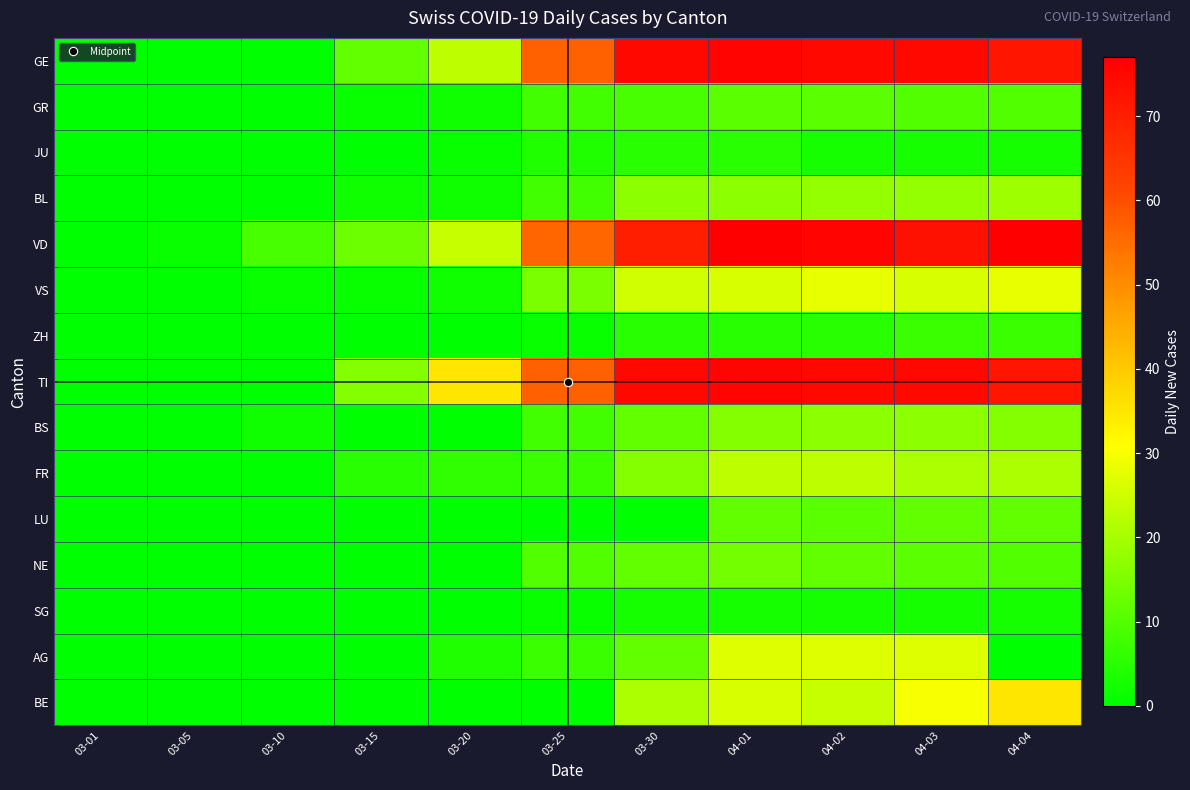

Reading left to right, what are all the values shown in this chart?

GE: 03-01=0	03-05=0	03-10=0	03-15=12	03-20=23	03-25=57	03-30=75	04-01=76	04-02=75	04-03=75	04-04=72
GR: 03-01=0	03-05=0	03-10=0	03-15=1	03-20=2	03-25=8	03-30=9	04-01=11	04-02=11	04-03=10	04-04=10
JU: 03-01=0	03-05=0	03-10=0	03-15=0	03-20=1	03-25=4	03-30=5	04-01=5	04-02=3	04-03=3	04-04=3
BL: 03-01=0	03-05=0	03-10=0	03-15=2	03-20=2	03-25=8	03-30=17	04-01=17	04-02=18	04-03=18	04-04=19
VD: 03-01=0	03-05=1	03-10=9	03-15=13	03-20=24	03-25=56	03-30=70	04-01=77	04-02=76	04-03=73	04-04=77
VS: 03-01=0	03-05=0	03-10=1	03-15=1	03-20=2	03-25=15	03-30=25	04-01=26	04-02=28	04-03=26	04-04=28
ZH: 03-01=0	03-05=0	03-10=0	03-15=0	03-20=0	03-25=1	03-30=5	04-01=5	04-02=5	04-03=7	04-04=7
TI: 03-01=0	03-05=0	03-10=0	03-15=16	03-20=35	03-25=57	03-30=75	04-01=76	04-02=75	04-03=75	04-04=72
BS: 03-01=0	03-05=0	03-10=2	03-15=0	03-20=0	03-25=8	03-30=12	04-01=16	04-02=17	04-03=17	04-04=16
FR: 03-01=0	03-05=0	03-10=0	03-15=5	03-20=6	03-25=7	03-30=16	04-01=23	04-02=23	04-03=21	04-04=21
LU: 03-01=0	03-05=0	03-10=0	03-15=0	03-20=0	03-25=0	03-30=0	04-01=12	04-02=11	04-03=12	04-04=12
NE: 03-01=0	03-05=0	03-10=0	03-15=0	03-20=0	03-25=10	03-30=12	04-01=14	04-02=12	04-03=11	04-04=10
SG: 03-01=0	03-05=0	03-10=0	03-15=0	03-20=0	03-25=1	03-30=3	04-01=3	04-02=3	04-03=3	04-04=3
AG: 03-01=0	03-05=0	03-10=0	03-15=0	03-20=4	03-25=7	03-30=12	04-01=27	04-02=27	04-03=27	04-04=0
BE: 03-01=0	03-05=0	03-10=0	03-15=0	03-20=0	03-25=0	03-30=21	04-01=26	04-02=24	04-03=30	04-04=35